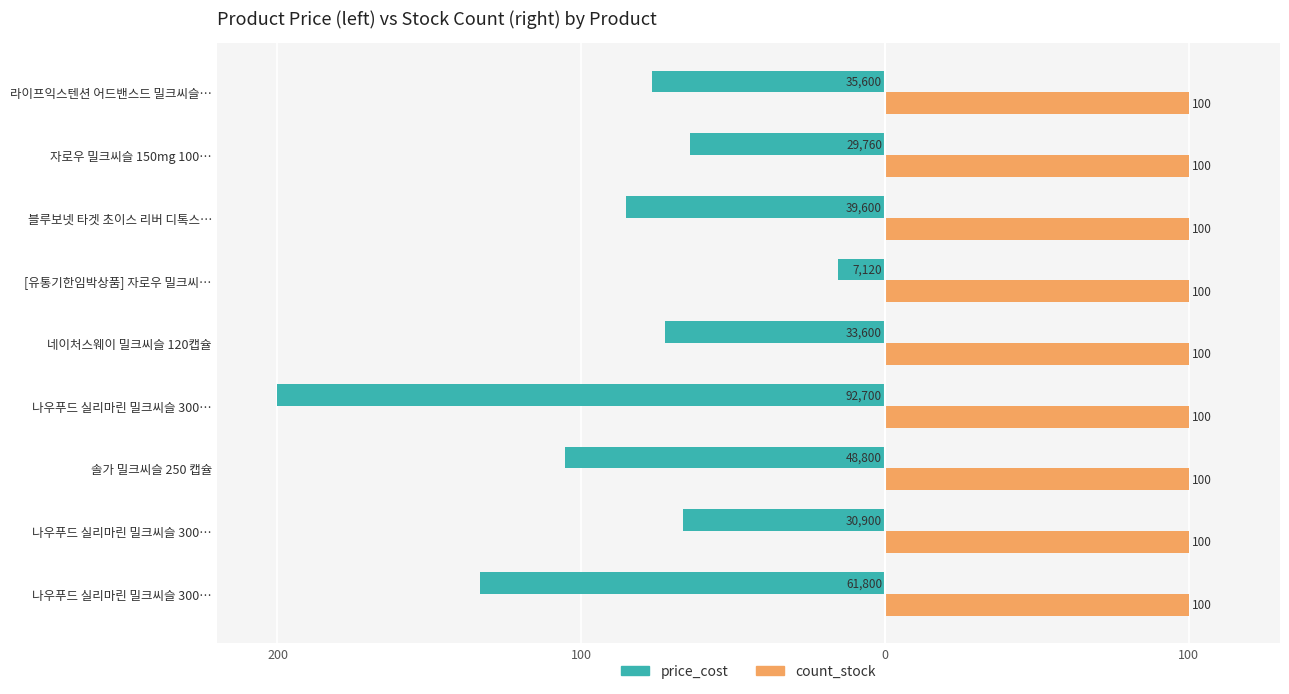

What are all the series names shown in the legend?

price_cost, count_stock